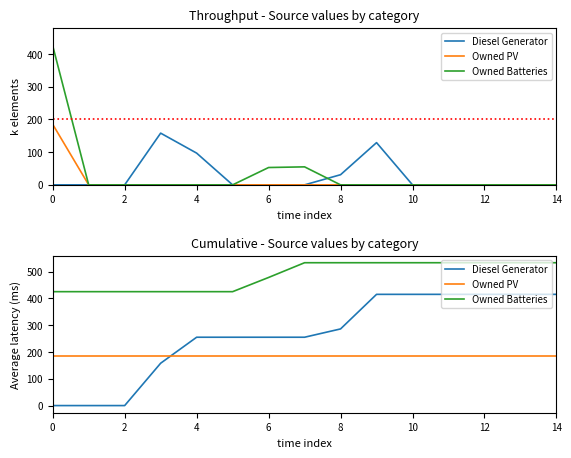

Which series has the largest total across all categories?

Owned Batteries